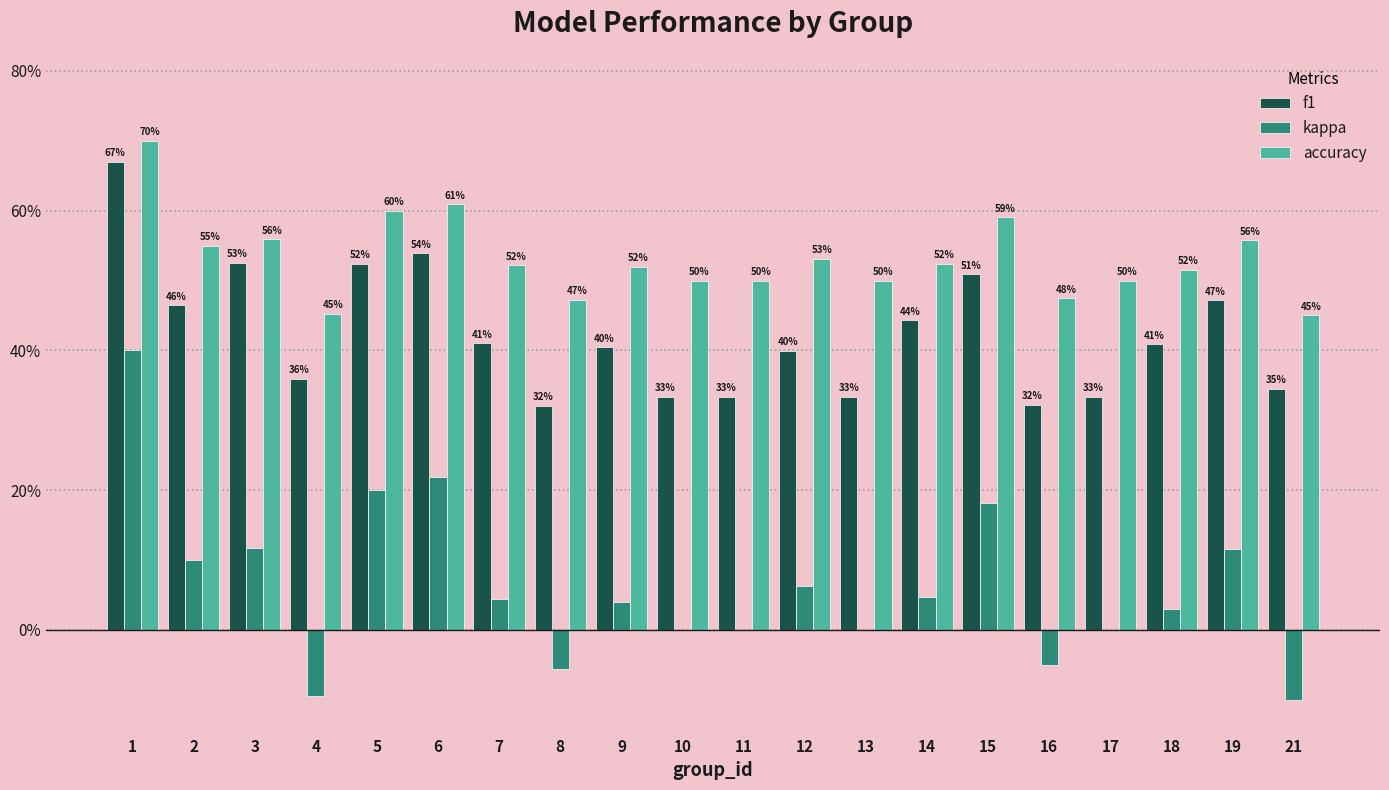

What are all the series names shown in the legend?

f1, kappa, accuracy